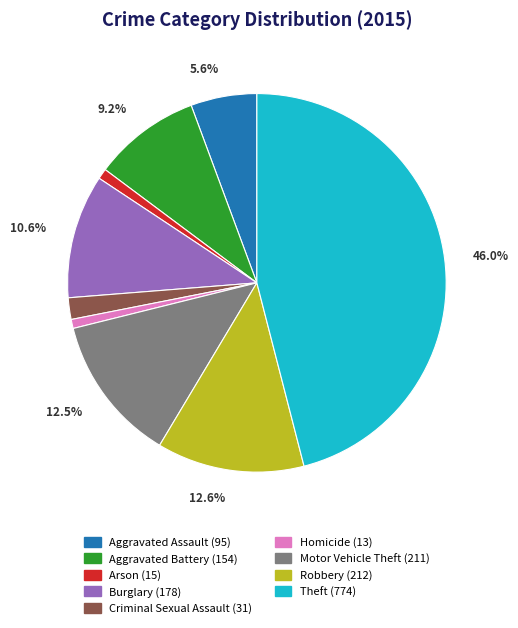

What percentage do Theft (774) and Aggravated Assault (95) together represent?

51.6%